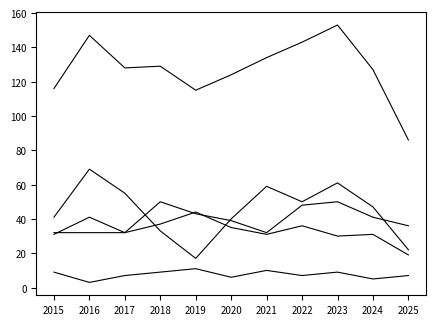

How many lines are shown in the chart?

5